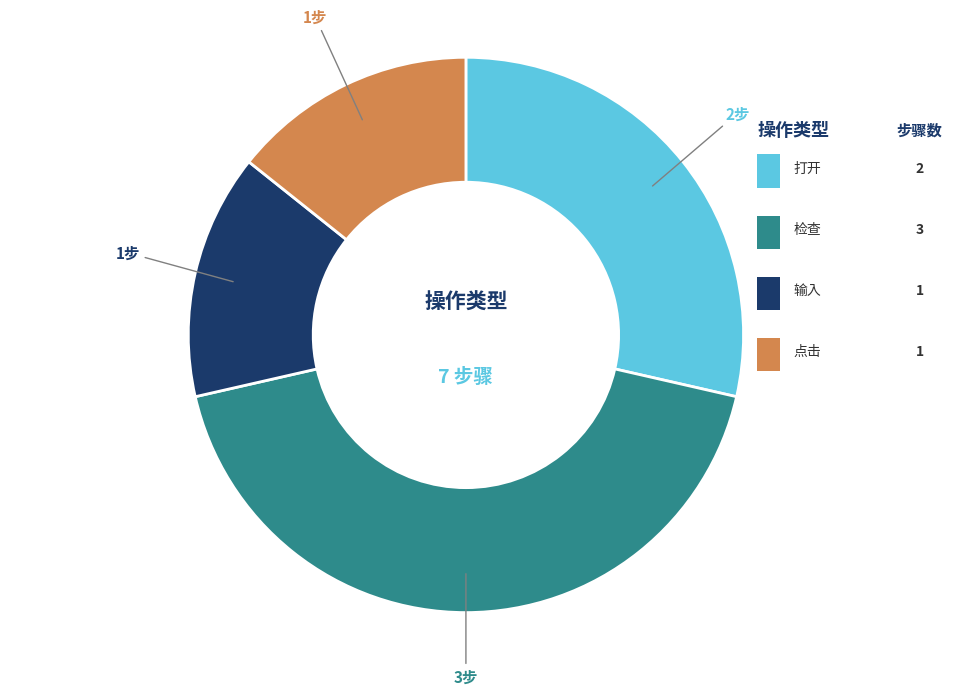

How many slices are in this pie chart?

4